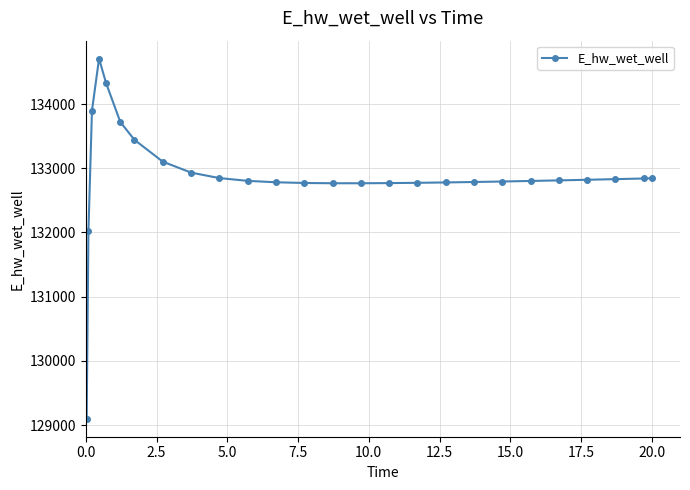

What is the greatest value displayed?

134706.5